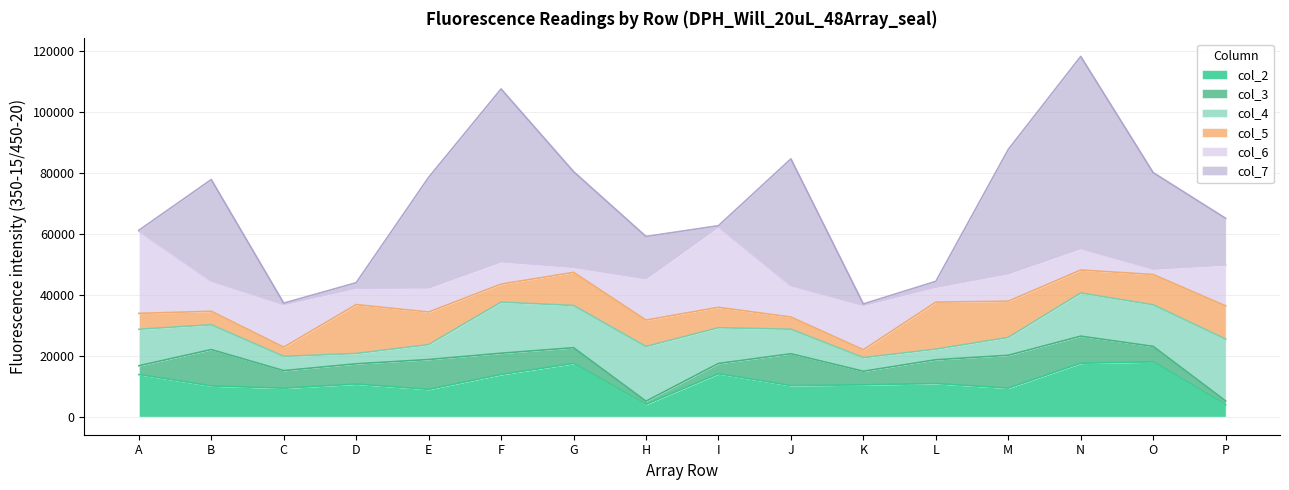

True or false: col_4 has more than 2 interior local peaks.

True